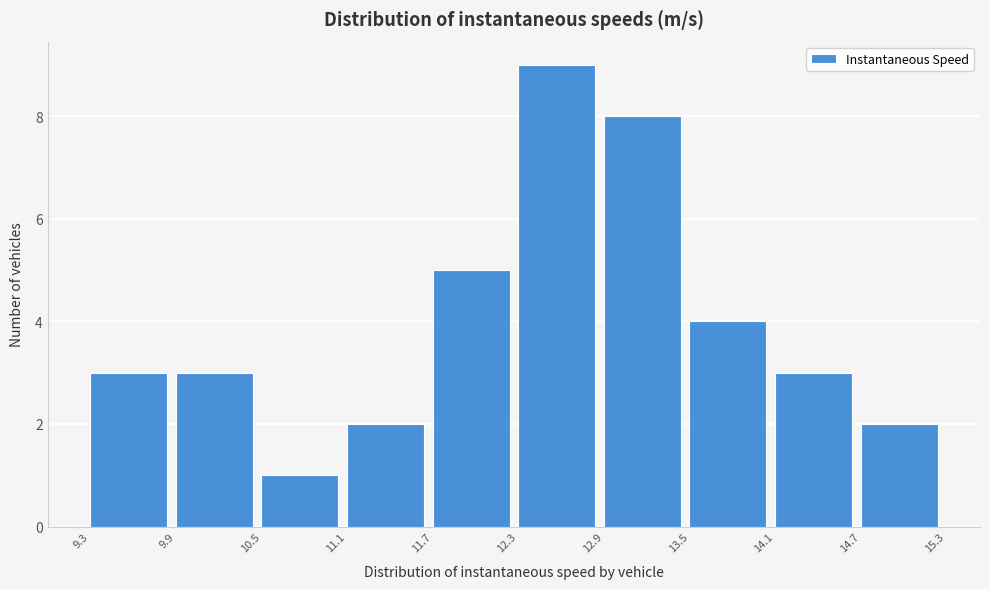

Reading left to right, list every bar in this chart as the range it spans on the x-axis followed by its height. The values are not printed on the chart, so give them approximately, as read against the axis.

9.3 to 9.9: 3
9.9 to 10.5: 3
10.5 to 11.1: 1
11.1 to 11.7: 2
11.7 to 12.3: 5
12.3 to 12.9: 9
12.9 to 13.5: 8
13.5 to 14.1: 4
14.1 to 14.7: 3
14.7 to 15.3: 2